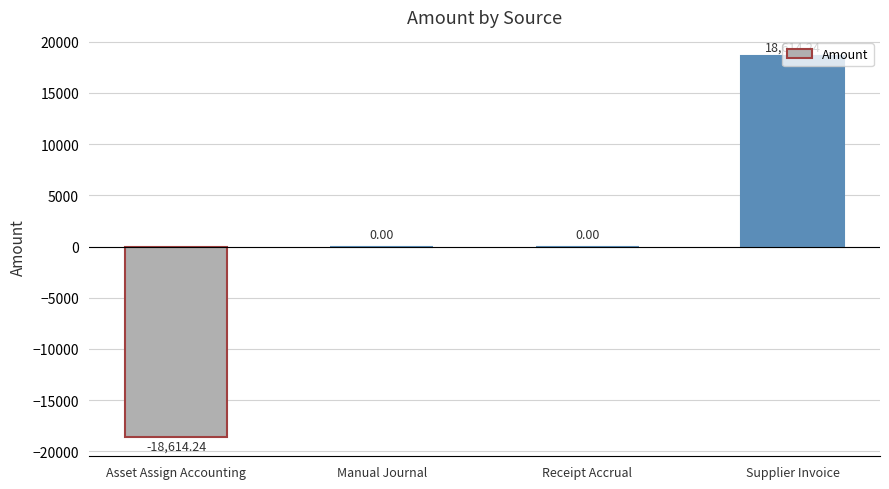

Which has a higher value, Receipt Accrual or Asset Assign Accounting?

Receipt Accrual